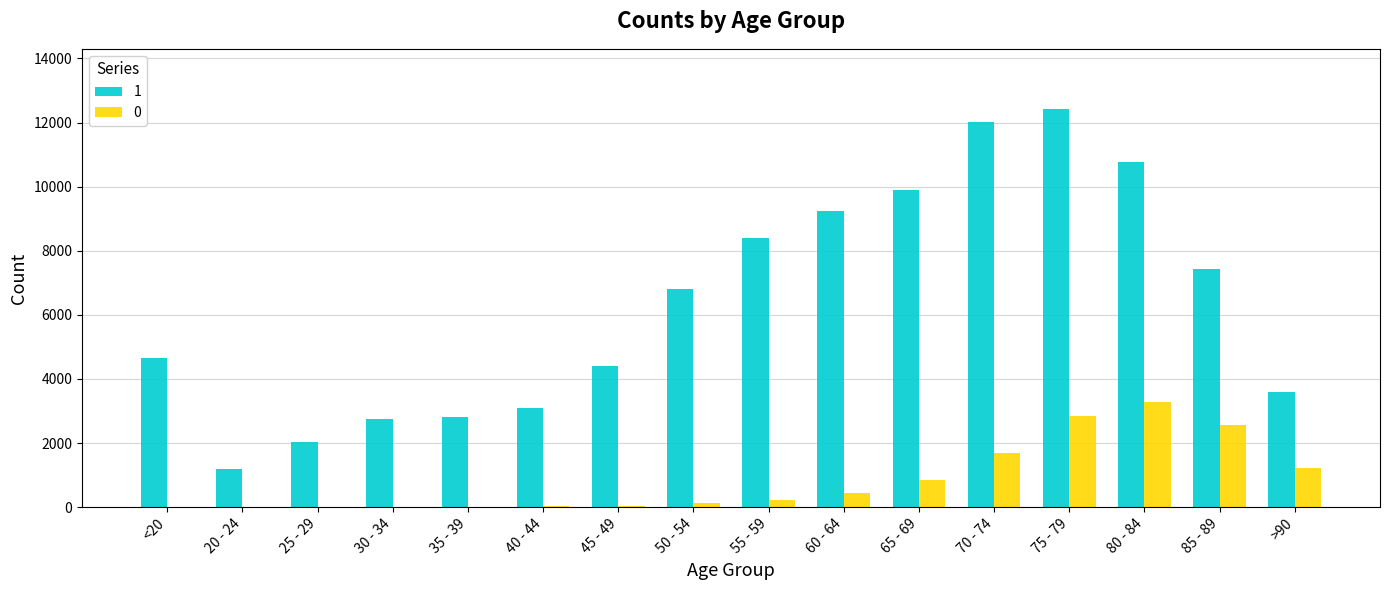

At which label does 1 reach its peak?

75 - 79